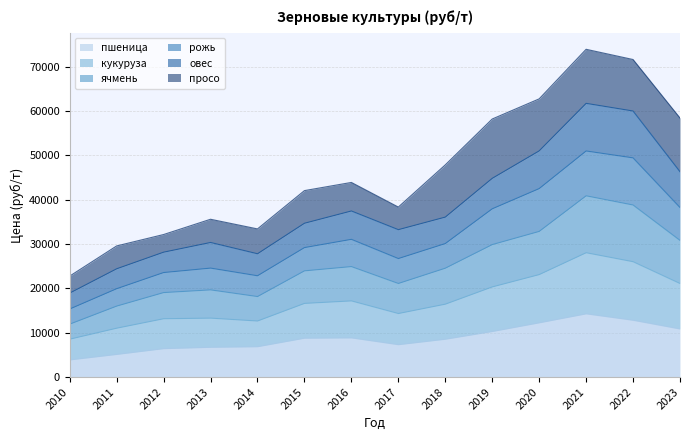

How many data points does each series have?

14